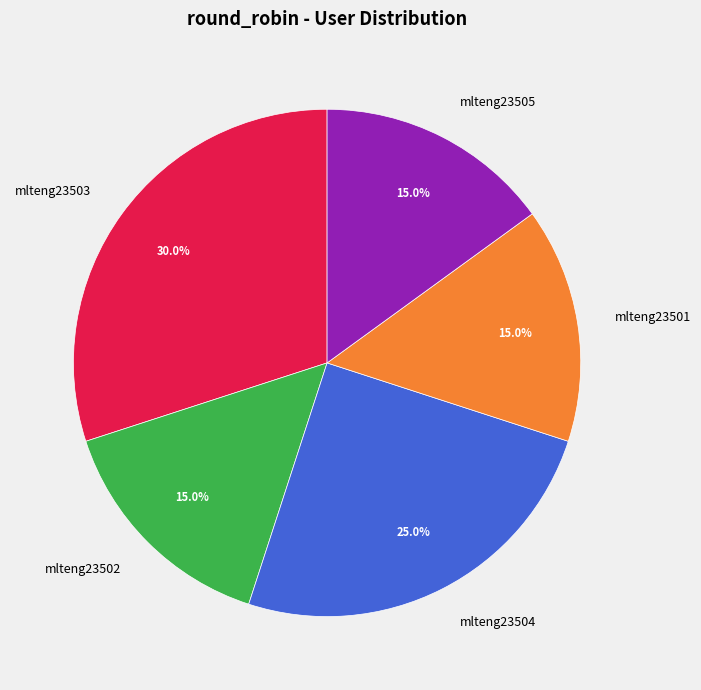

Between mlteng23504 and mlteng23502, which is larger?

mlteng23504